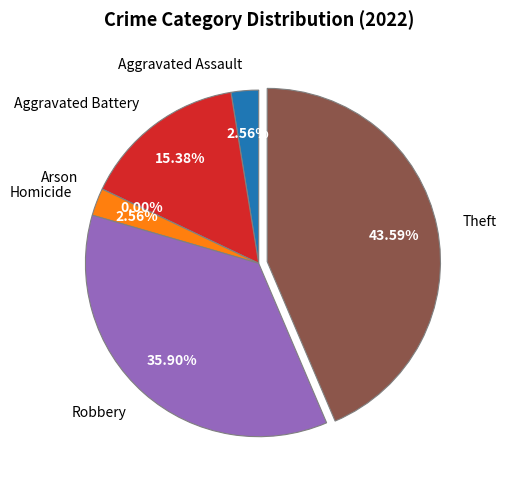

What is the largest slice in the pie chart?

Theft